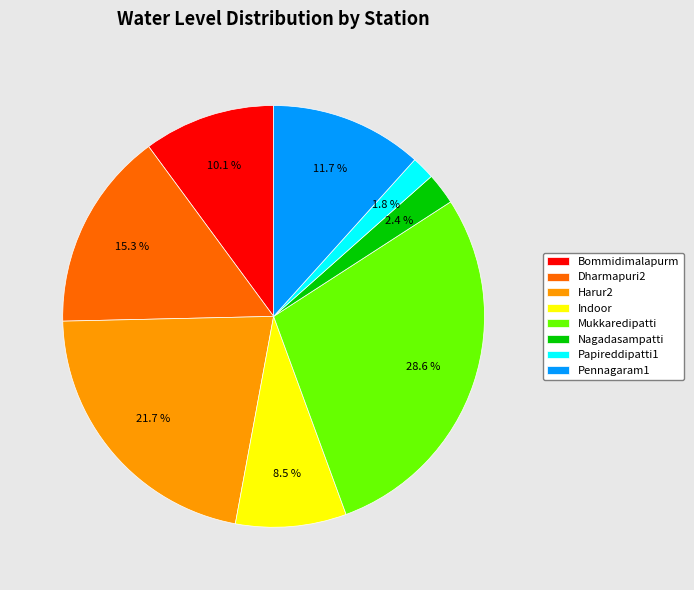

The Nagadasampatti slice represents 12% of the pie. True or false?

False